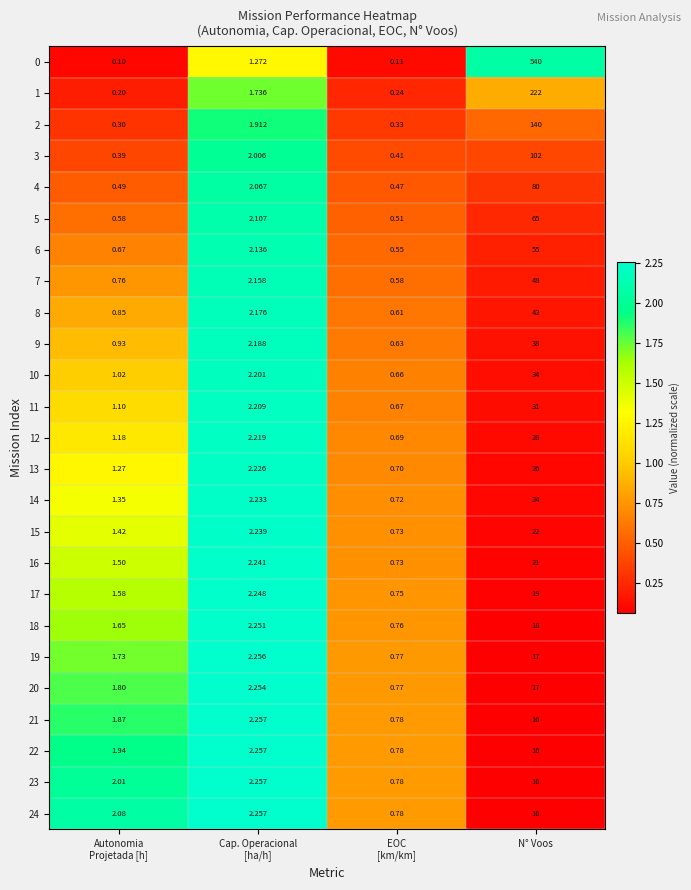

Which category has the highest value in the 15 series?

N° Voos